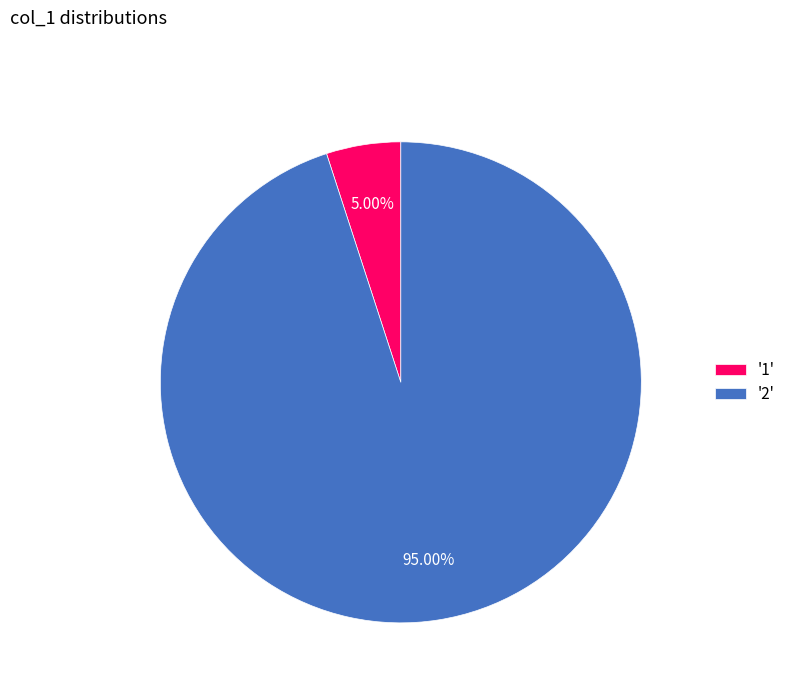

Is the sum of '1' and '2' greater than half?

Yes